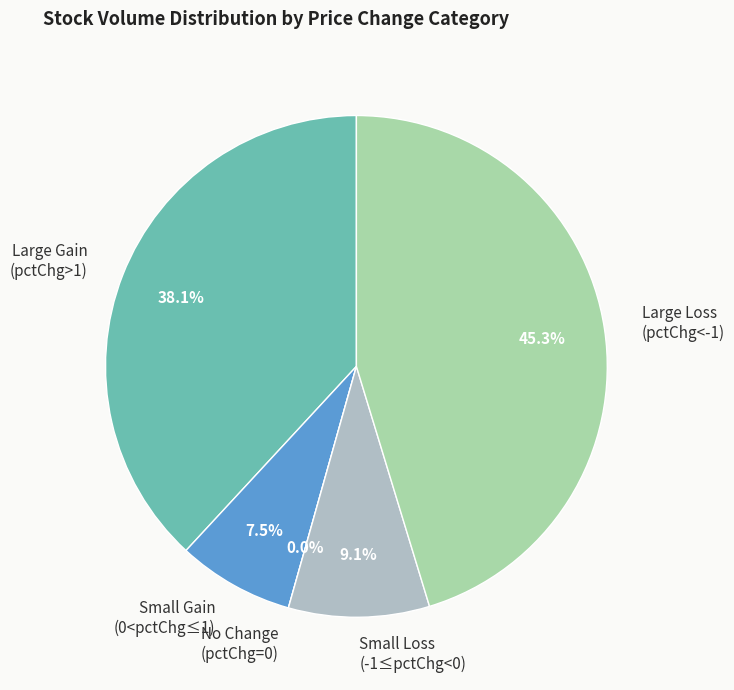

Does 1 account for over 50% of the chart?

No